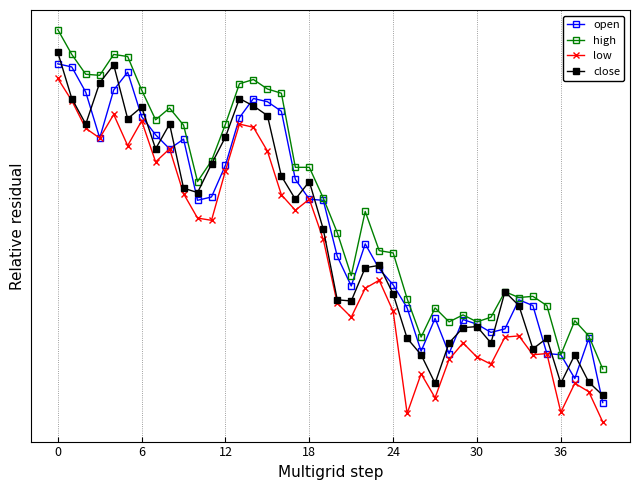

In open, how many points are higher than both neighbors (excluding endpoints)?

8